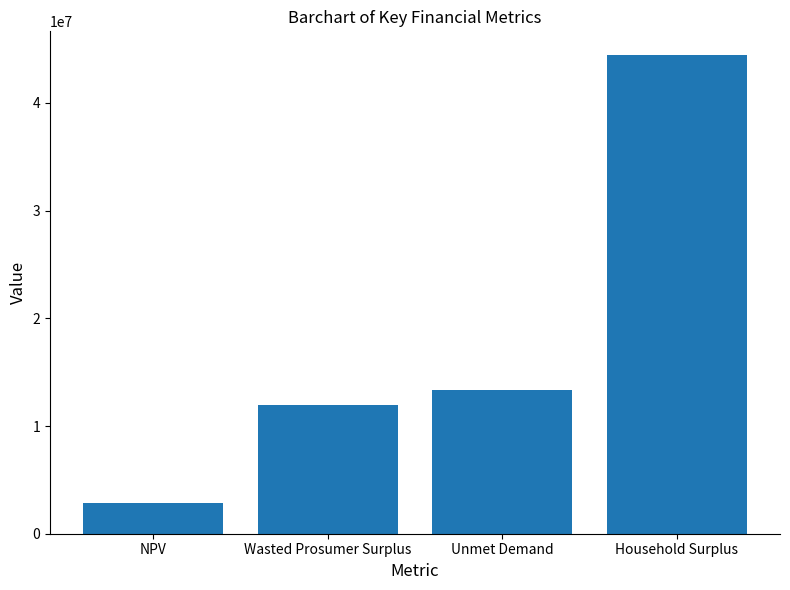

Reading left to right, transcribe all the data shown in this chart.

NPV=2807838.3	Wasted Prosumer Surplus=11936286.6	Unmet Demand=13319334.6	Household Surplus=44418988.8